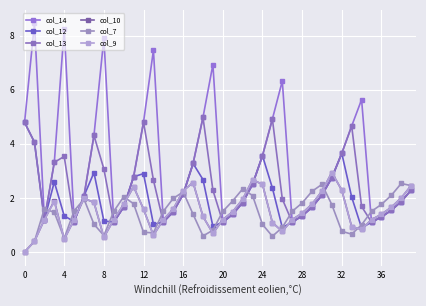

True or false: col_9 and col_10 cross at least once.

False